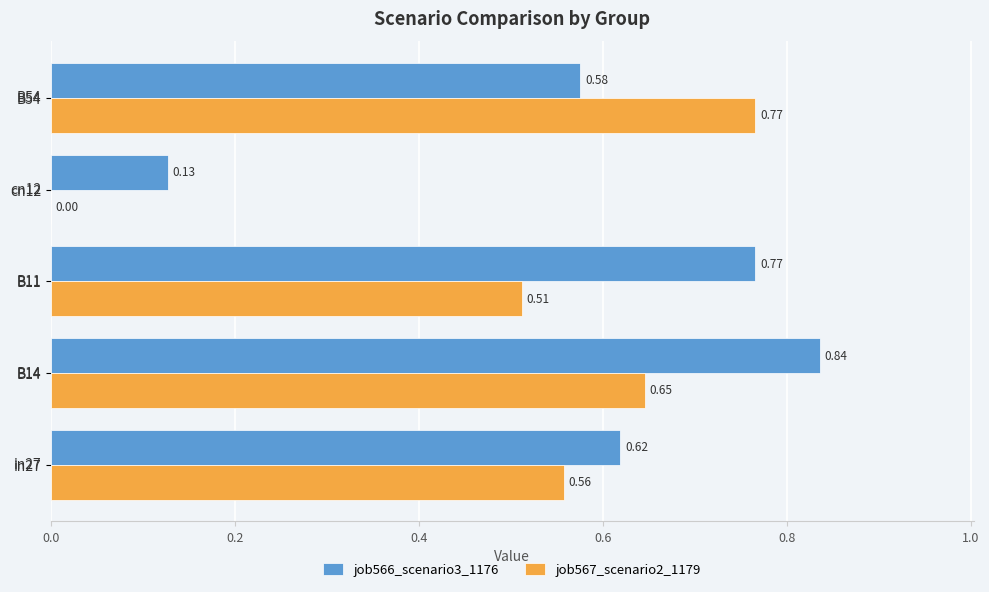

What is the sum of the job567_scenario2_1179 values at B14 and B11?

1.2